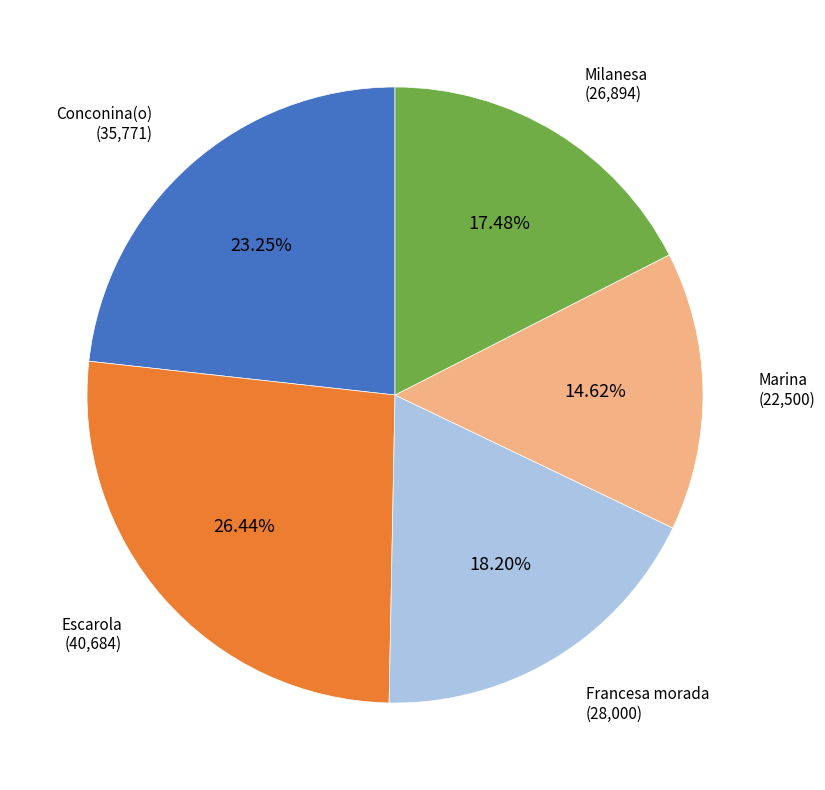

Which slice is the smallest?

Marina